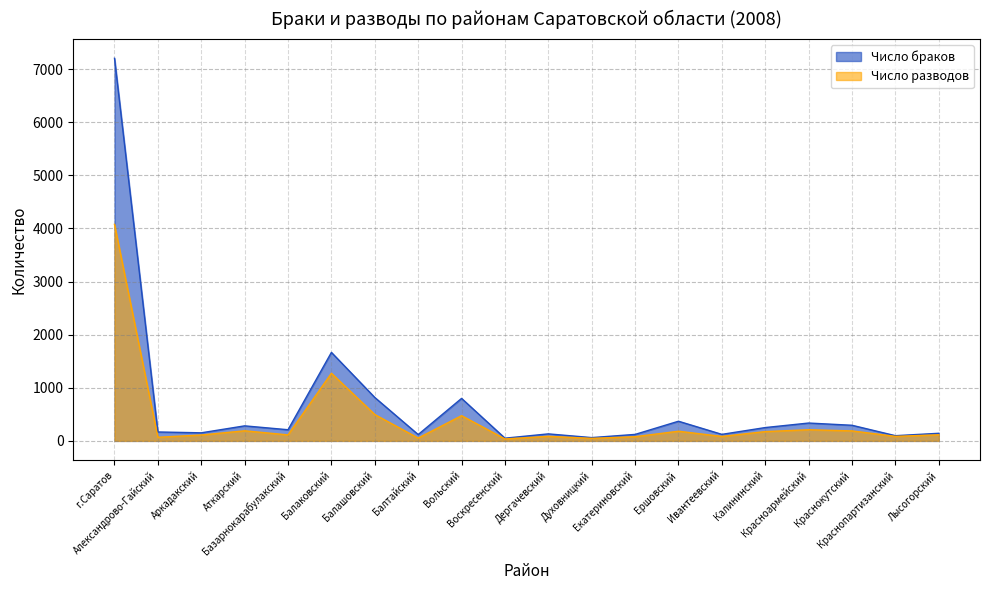

True or false: Число разводов and Число браков intersect in this chart.

False